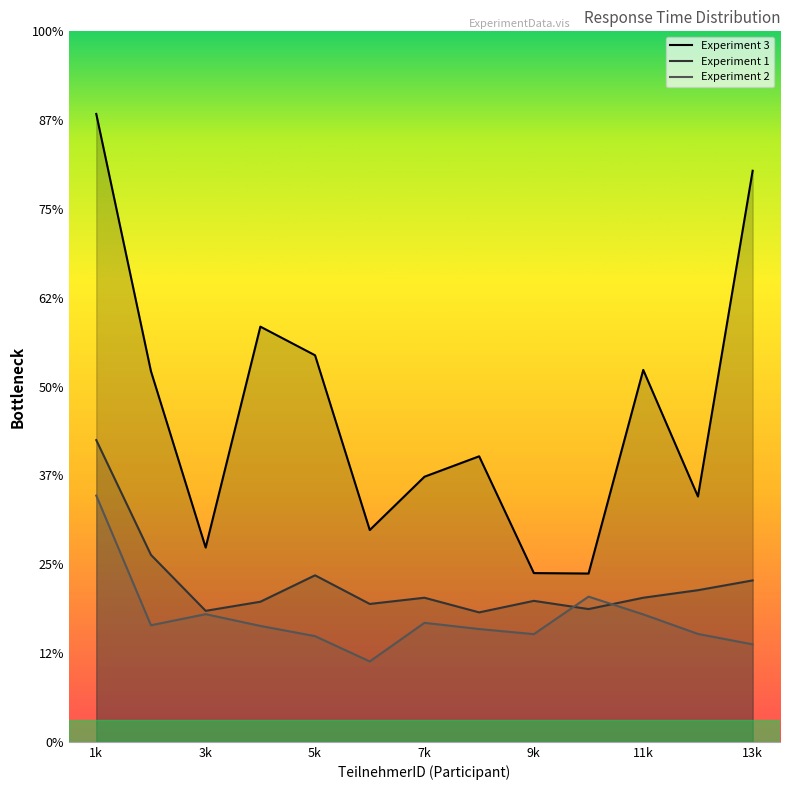

How many times do Experiment 2 and Experiment 1 cross each other?

2